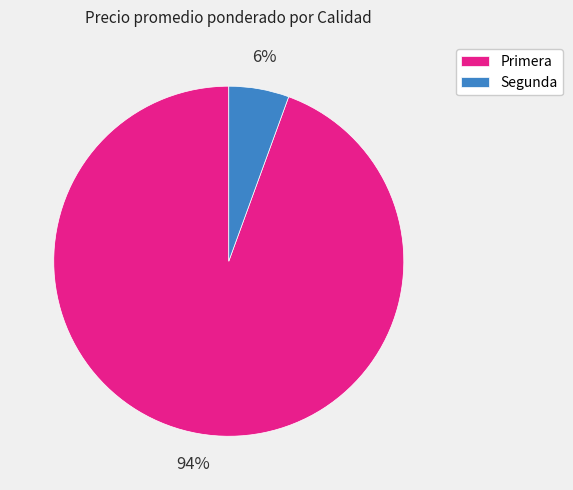

Between Primera and Segunda, which is larger?

Primera